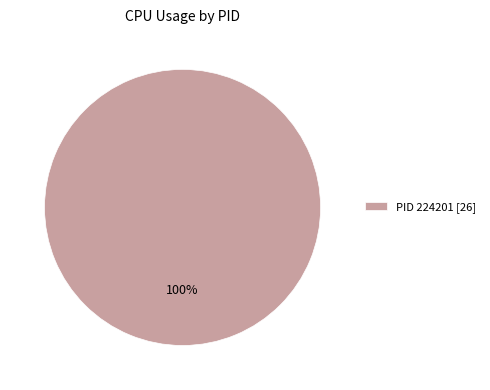

Rank the categories by value from highest to lowest.

PID 224201 [26]